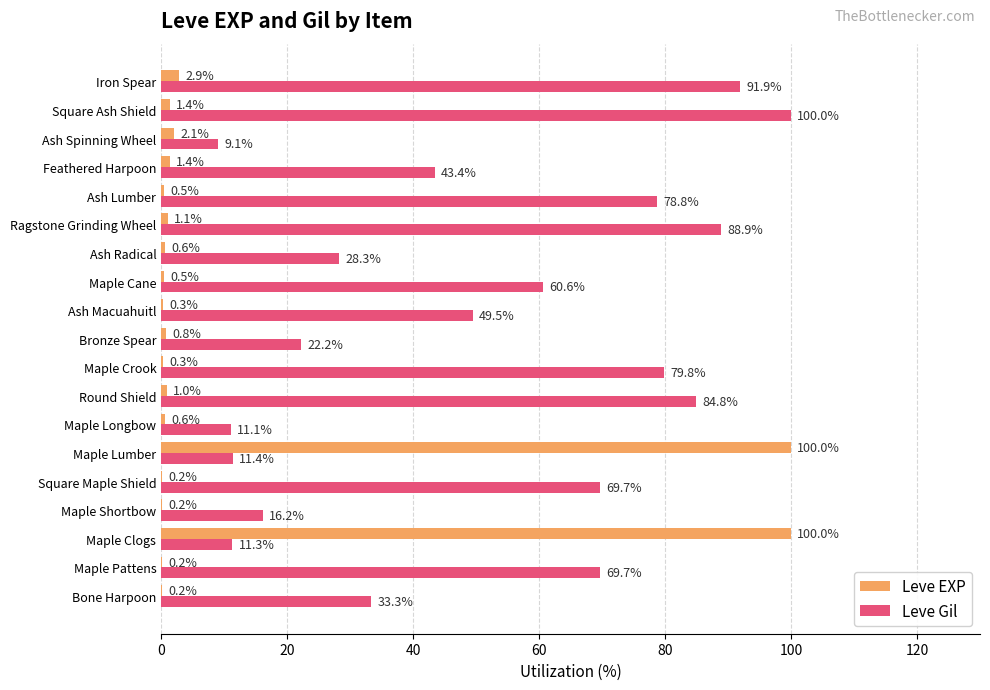

Which series changed the most between Round Shield and Square Ash Shield?

Leve Gil